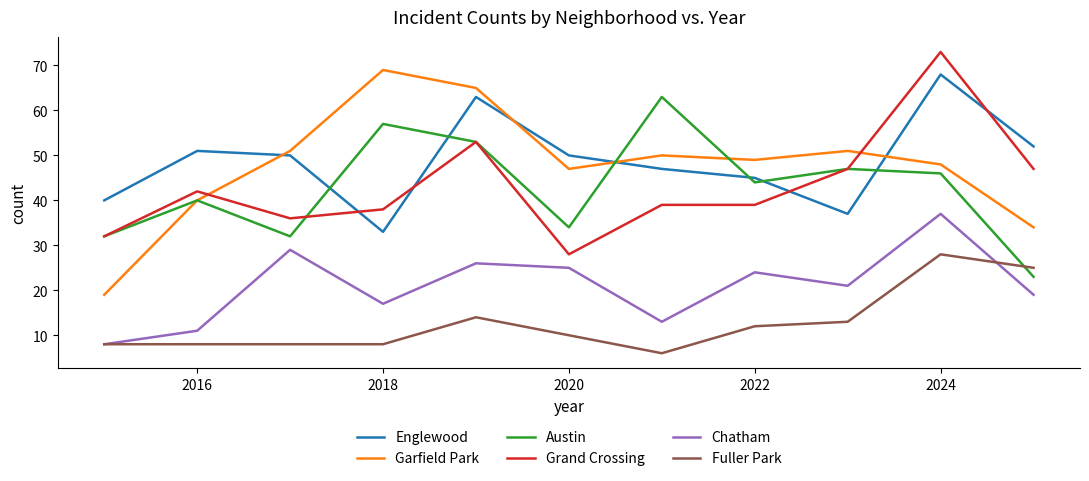

What is the greatest value displayed?

73